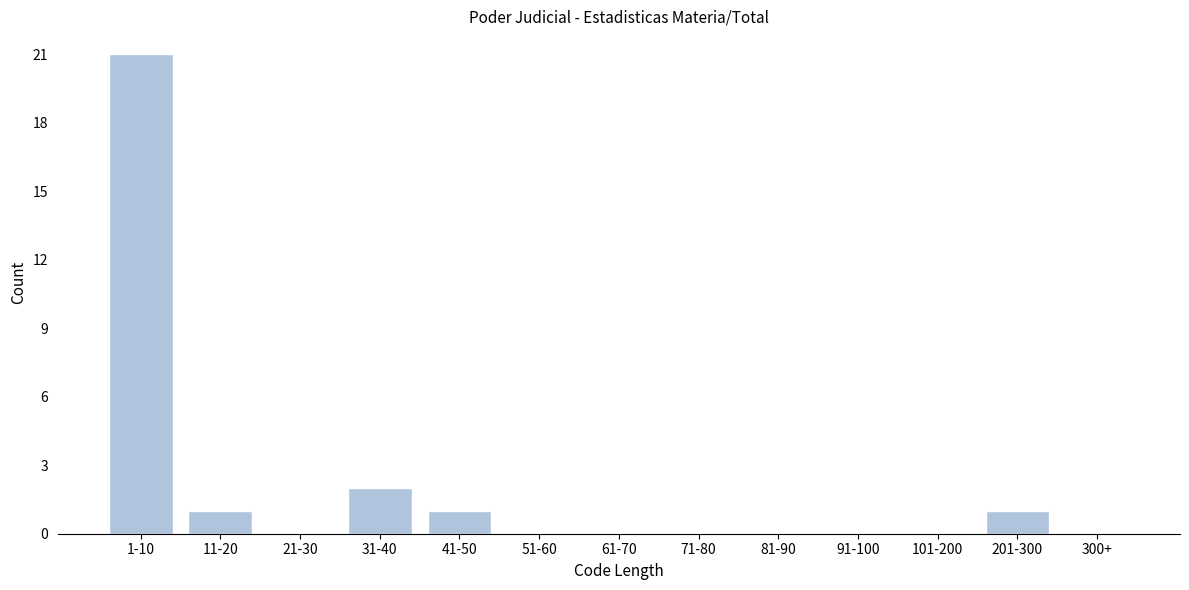

Reading left to right, what are all the values shown in this chart?

1-10=21	11-20=1	21-30=0	31-40=2	41-50=1	51-60=0	61-70=0	71-80=0	81-90=0	91-100=0	101-200=0	201-300=1	300+=0